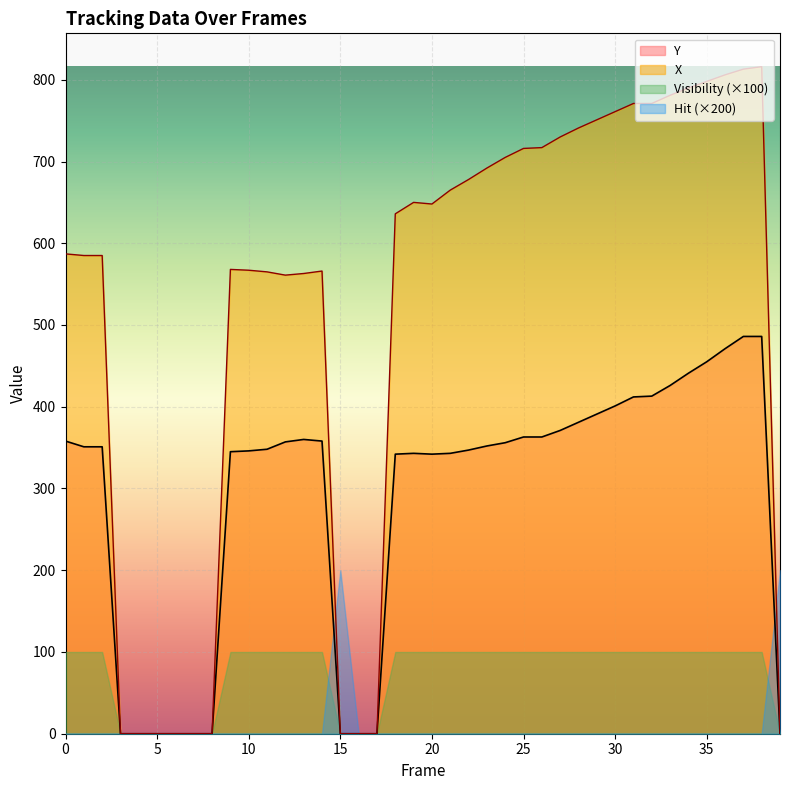

The value of Y at 38 is 221. True or false?

False